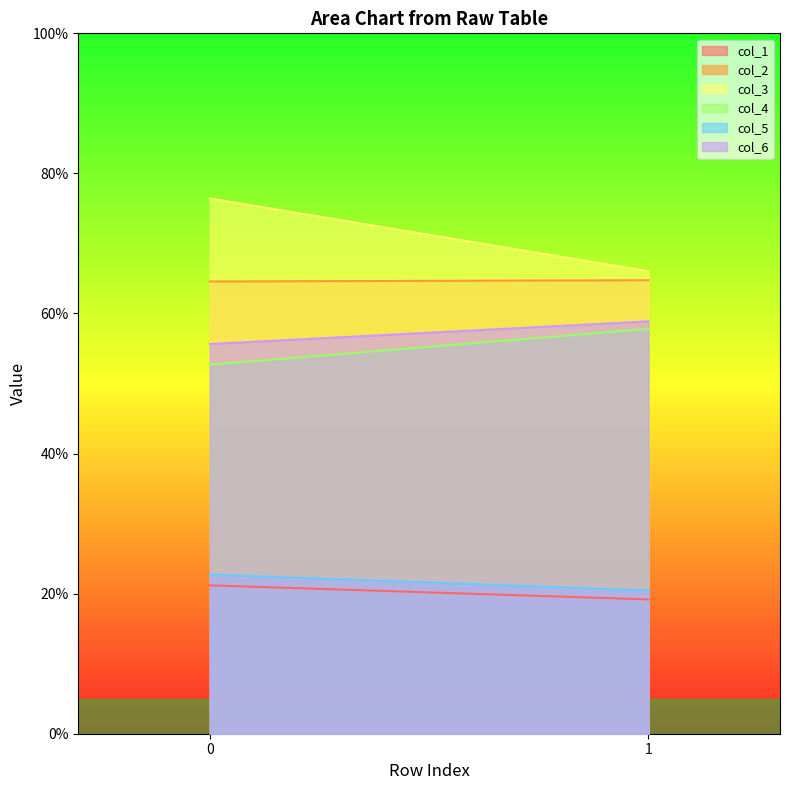

Where does the col_6 series first go above 58?

1